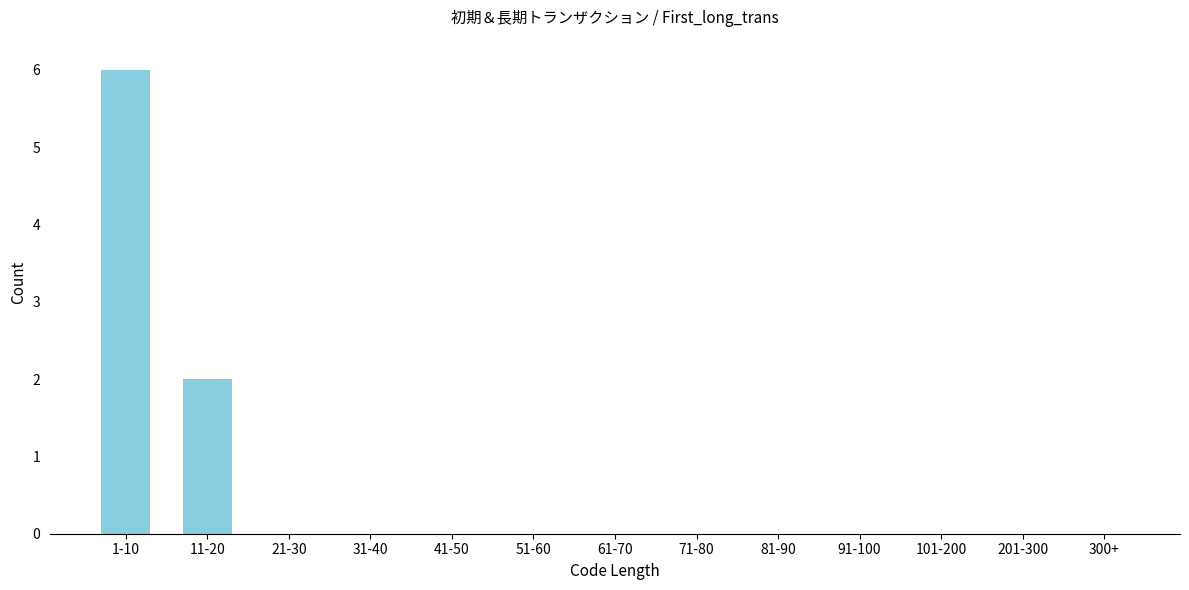

Reading left to right, transcribe all the data shown in this chart.

1-10=6	11-20=2	21-30=0	31-40=0	41-50=0	51-60=0	61-70=0	71-80=0	81-90=0	91-100=0	101-200=0	201-300=0	300+=0